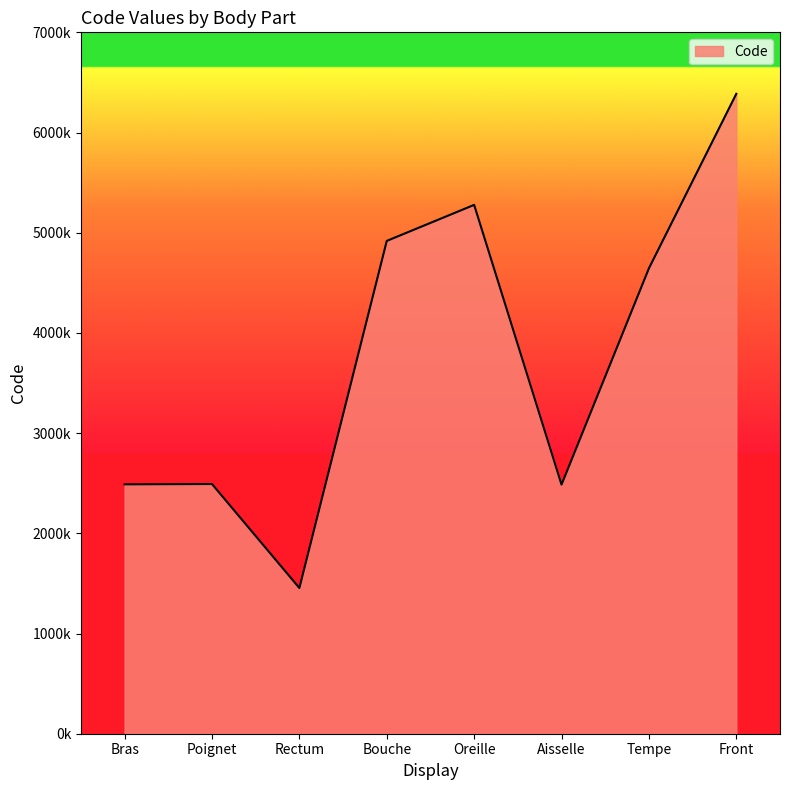

Is this an area chart (filled region under the line)?

Yes